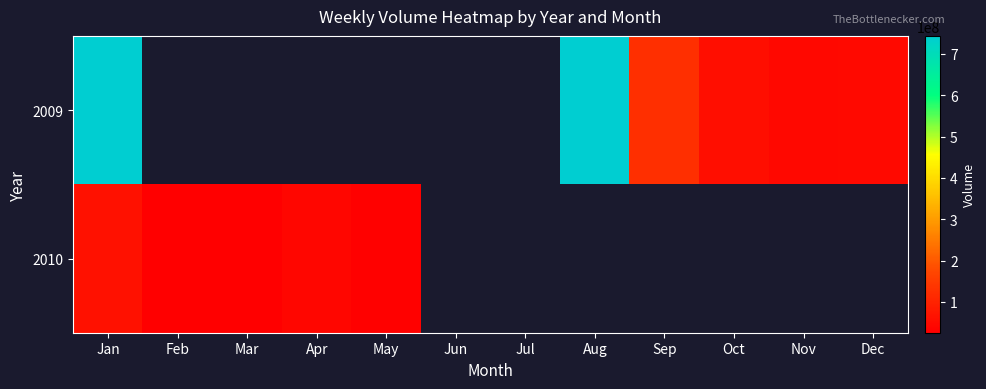

At Oct, list the series in order from smallest to largest.

2009, 2010